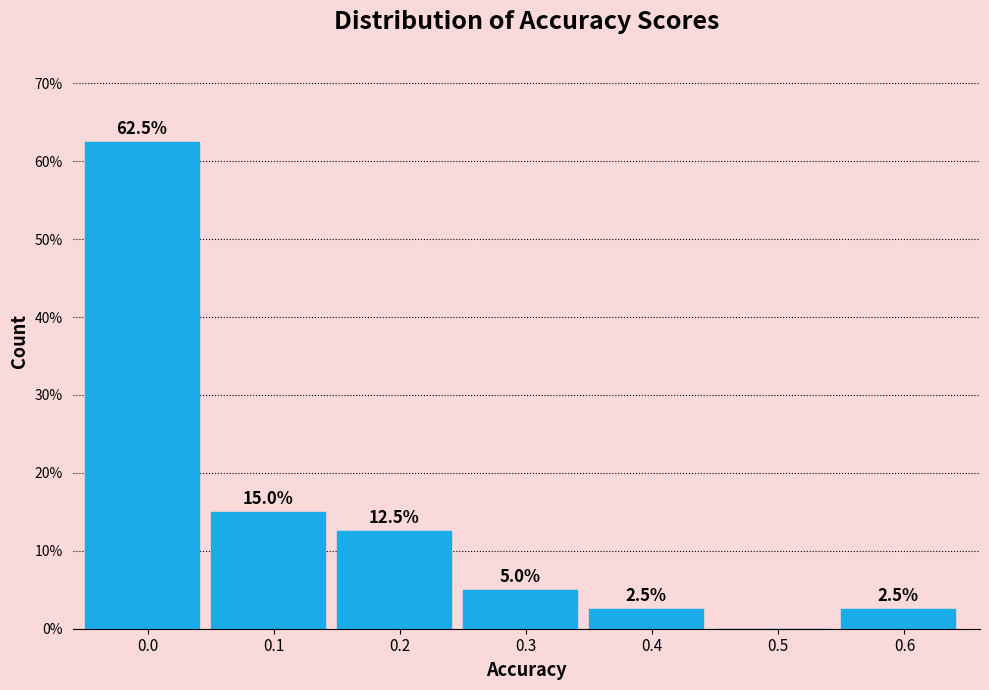

Reading right to left, transcribe all the data shown in this chart.

0.6=2.5	0.5=0.0	0.4=2.5	0.3=5.0	0.2=12.5	0.1=15.0	0.0=62.5